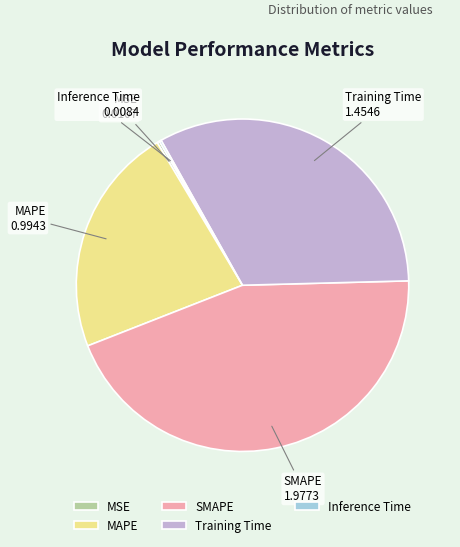

Between SMAPE and Training Time, which is larger?

SMAPE